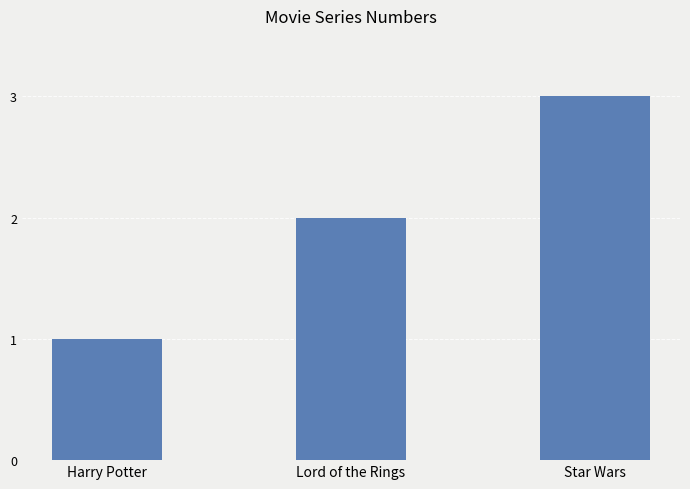

The chart shows a value of 3 at Lord of the Rings. True or false?

False